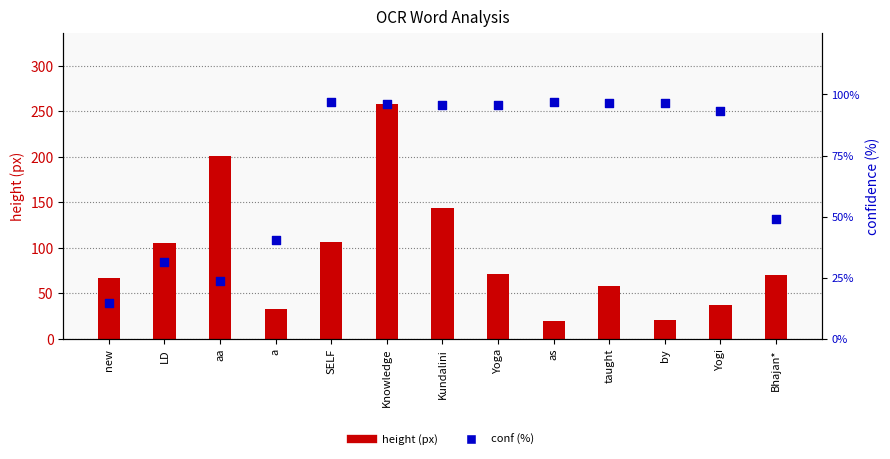

At which category is the sum across all series the highest?

Knowledge